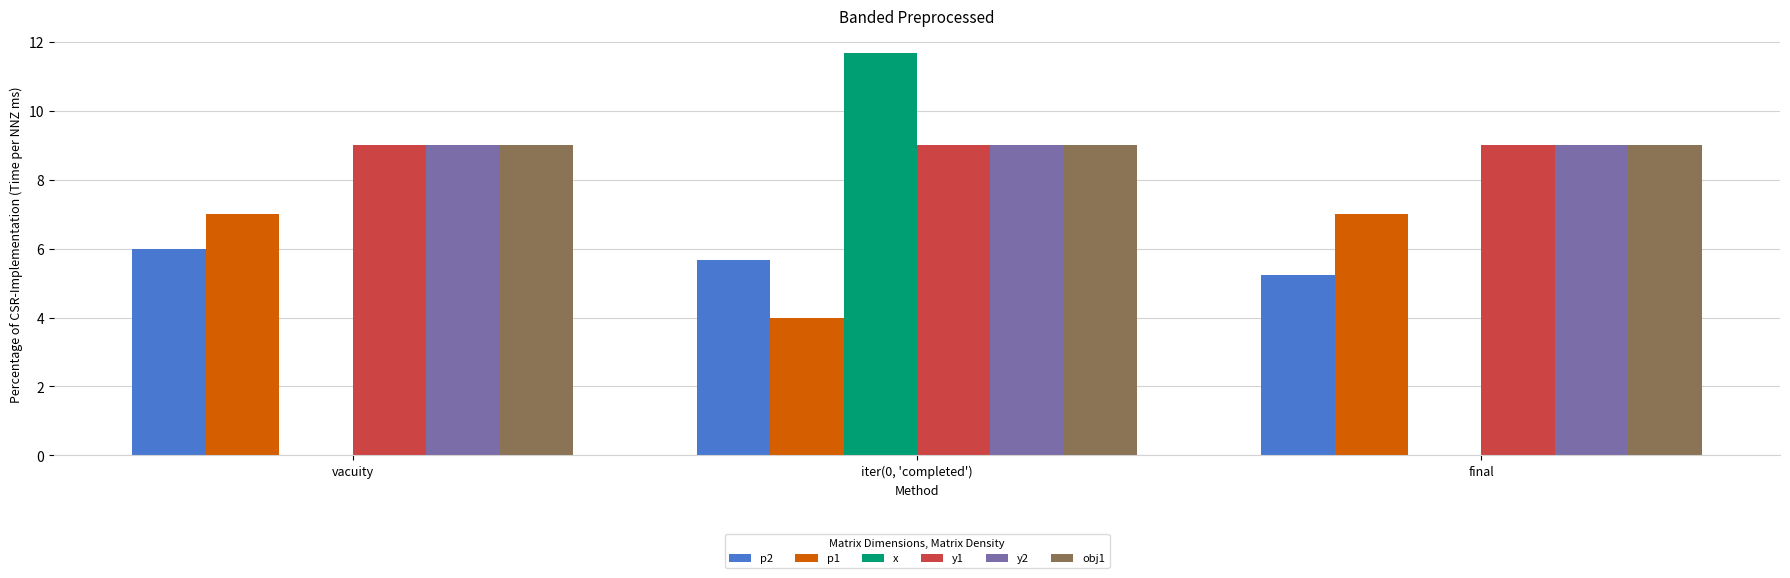

Is the value of x at vacuity greater than the value of p1 at iter(0, 'completed')?

No